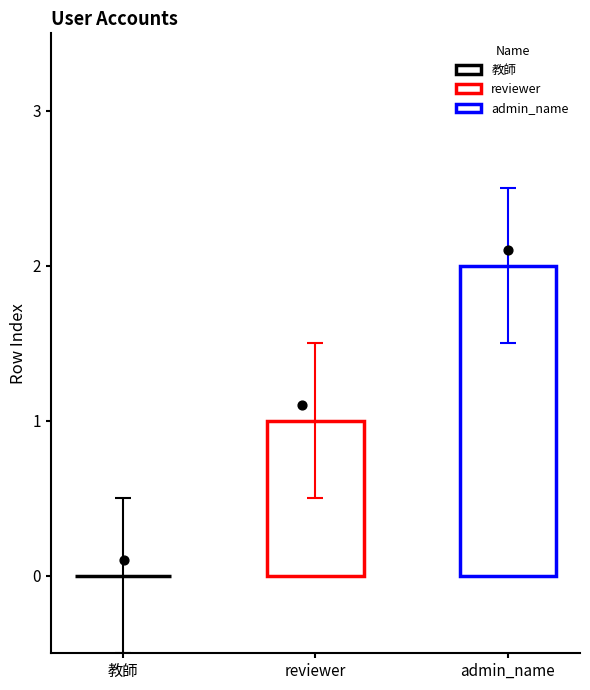

Which has a higher value, 教師 or reviewer?

reviewer